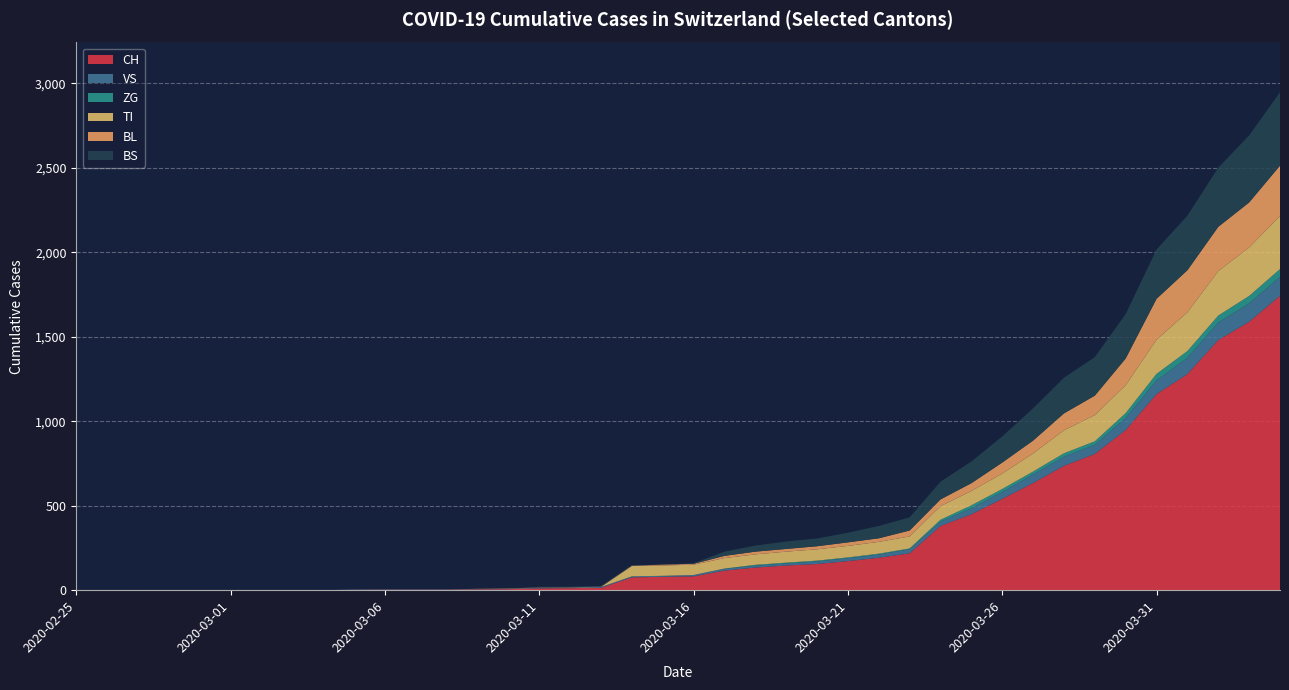

Reading left to right, list all the values displayed in this chart.

CH: 0	0	0	0	0	0	0	0	0	2	3	3	3	5	6	11	12	14	76	79	82	116	134	146	155	172	192	218	380	449	540	634	736	806	948	1160	1279	1480	1588	1742
VS: 0	0	0	0	0	0	0	0	0	2	2	2	2	2	2	3	3	5	6	6	8	11	11	12	15	17	19	24	25	35	41	50	53	54	71	81	96	104	109	112
ZG: 0	0	0	0	0	0	0	0	0	0	0	0	0	0	0	0	0	0	0	0	0	1	5	5	5	5	5	5	12	18	18	18	21	21	29	39	40	41	44	46
TI: 0	0	0	0	0	0	0	0	0	0	0	0	0	0	0	0	0	0	61	61	61	62	62	65	67	68	70	71	80	85	91	107	136	155	165	202	229	263	287	314
BL: 0	0	0	0	0	0	0	0	0	0	0	0	0	1	2	2	2	2	2	5	5	13	16	16	18	21	21	35	40	46	65	76	100	115	158	242	249	262	266	298
BS: 0	0	0	0	0	0	0	0	0	0	0	0	0	0	0	4	4	4	4	0	4	25	36	44	46	57	73	78	105	128	155	191	211	228	263	292	323	350	397	434